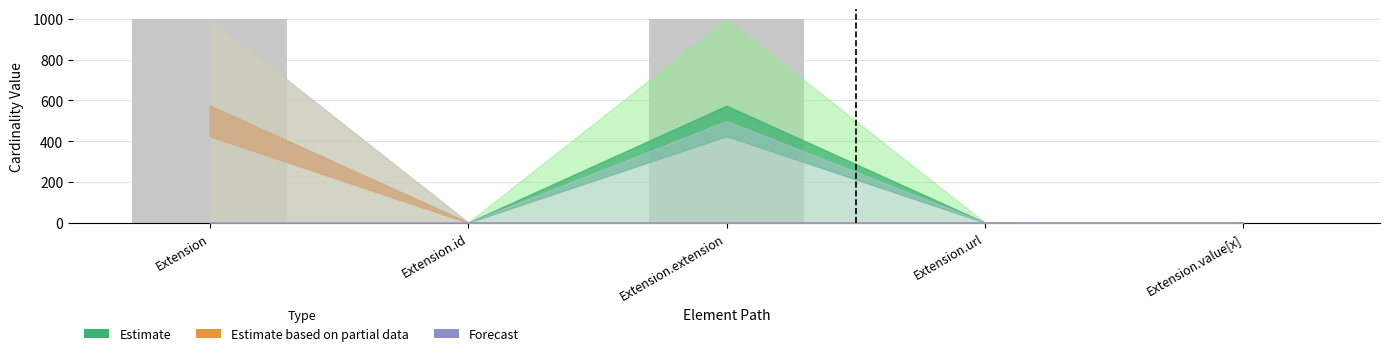

What is the sum of all values?

2001